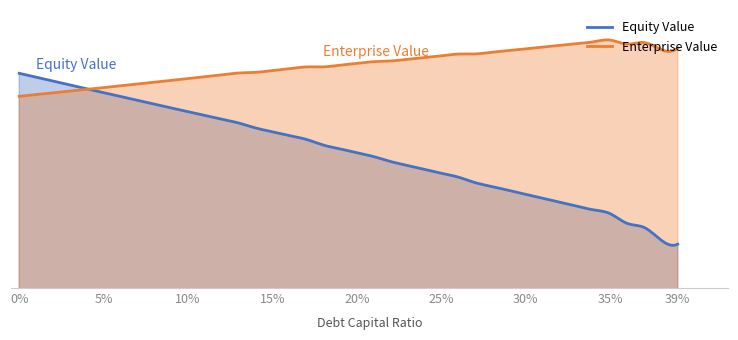

What is the label of the 20th point from the right?

0.2